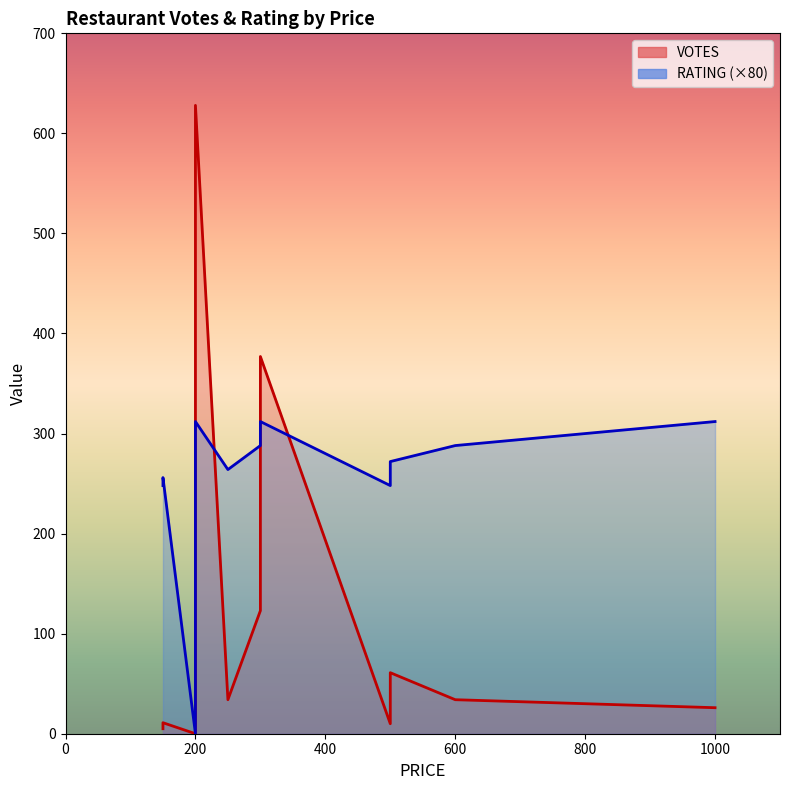

What are all the series names shown in the legend?

VOTES, RATING